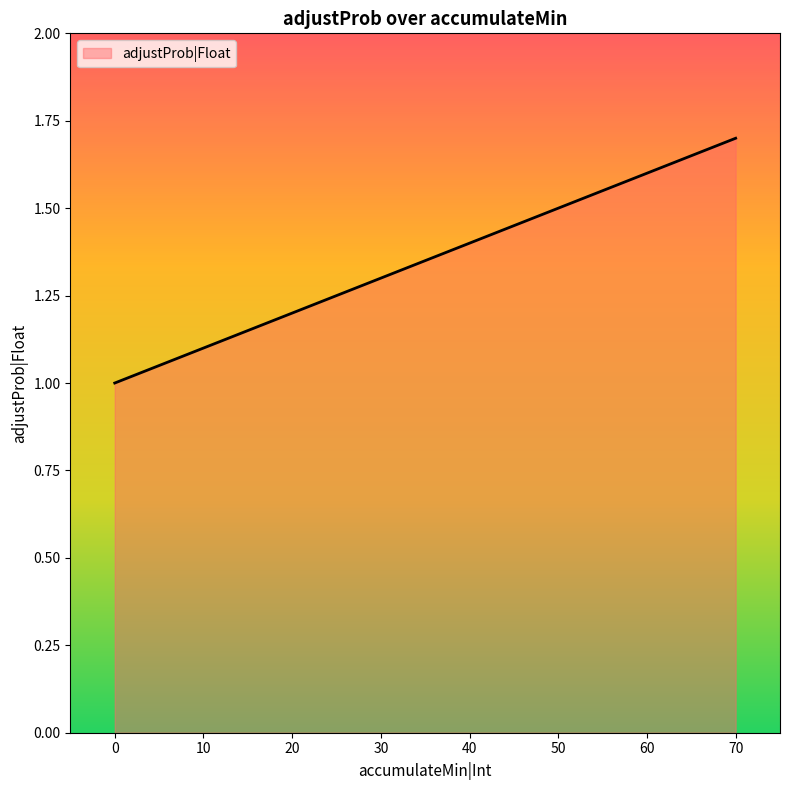

How many lines are shown in the chart?

1